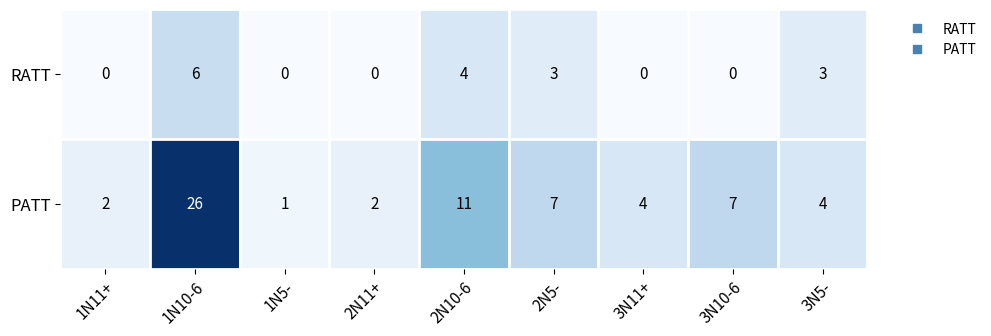

What is the sum of all RATT values?

16